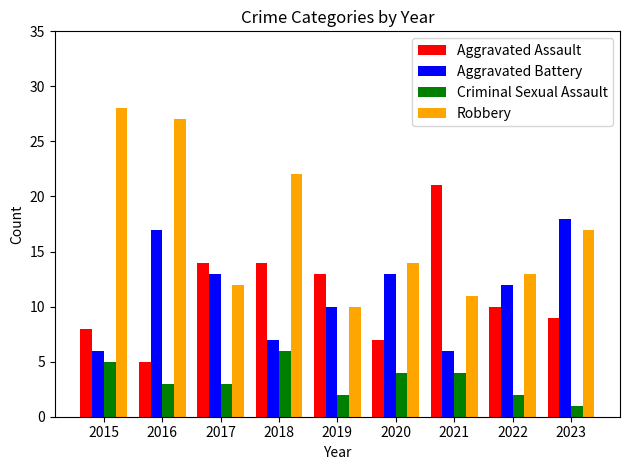

What is the sum of the Aggravated Assault values at 2019 and 2017?

27